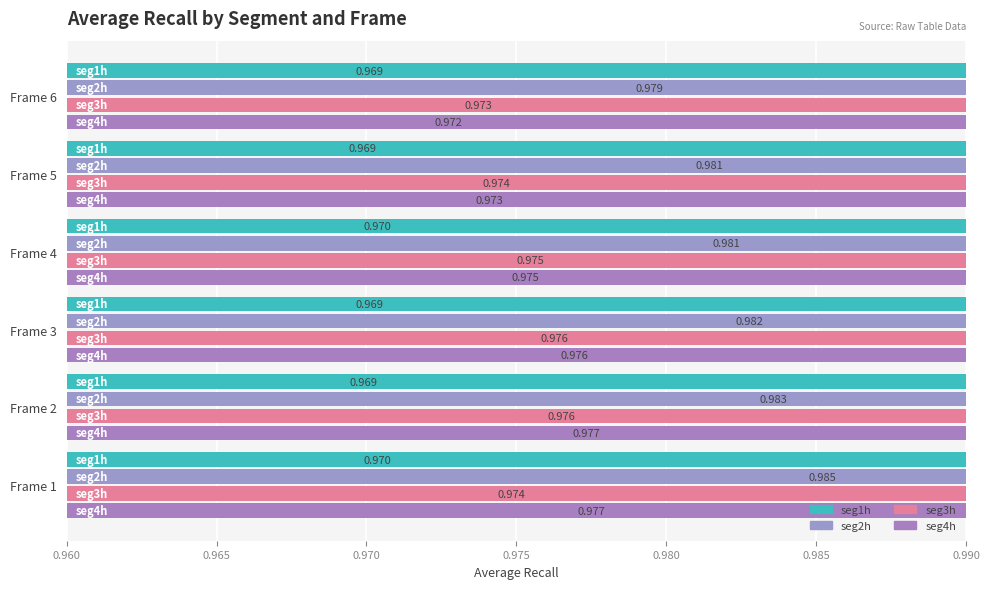

What is the minimum value for seg2h?

1.0